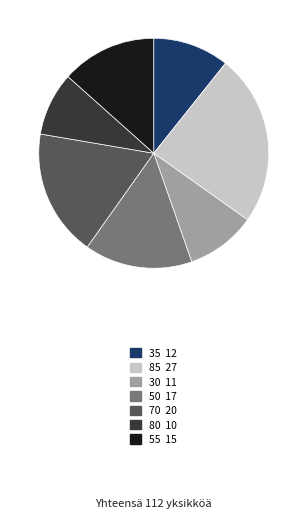

Count the number of slices in the pie.

7